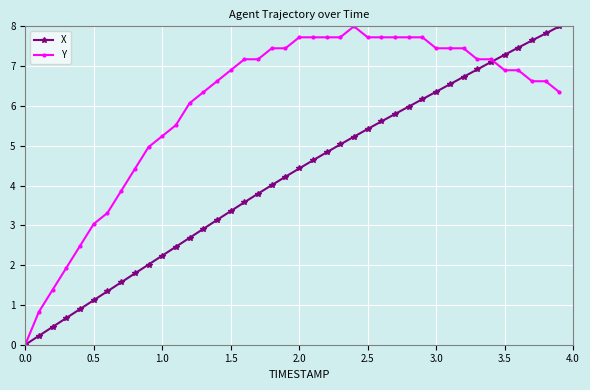

Which series has the largest total across all categories?

Y